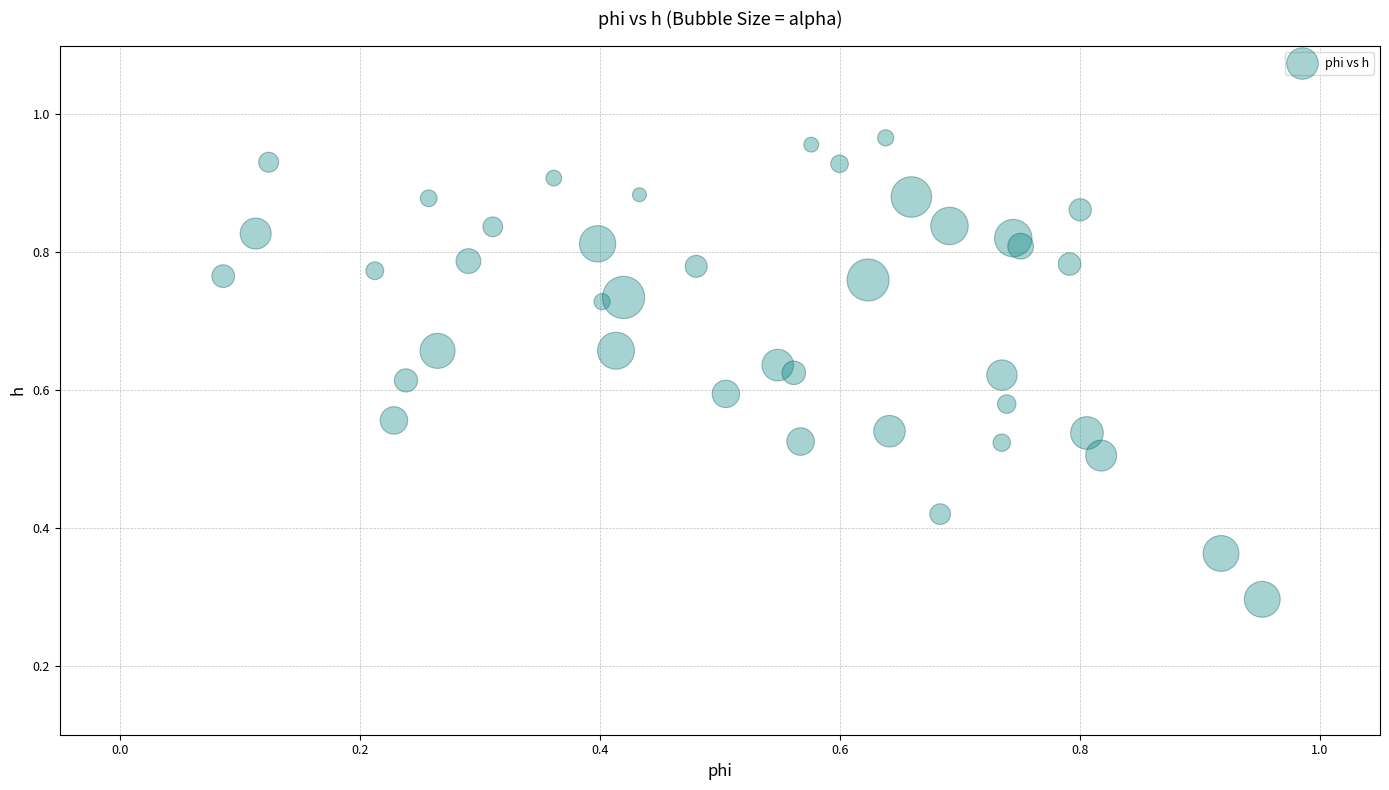

What Y value in the scatter plot is closest to 0?

0.3